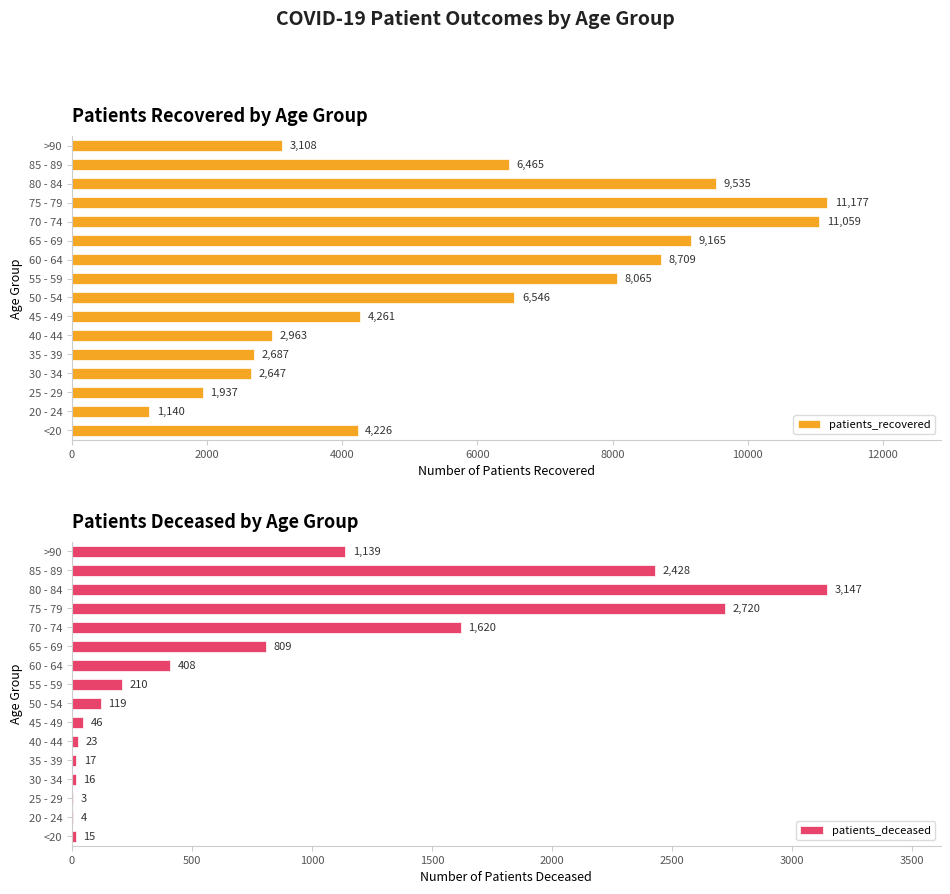

Which category has the highest value in the patients_recovered series?

75 - 79